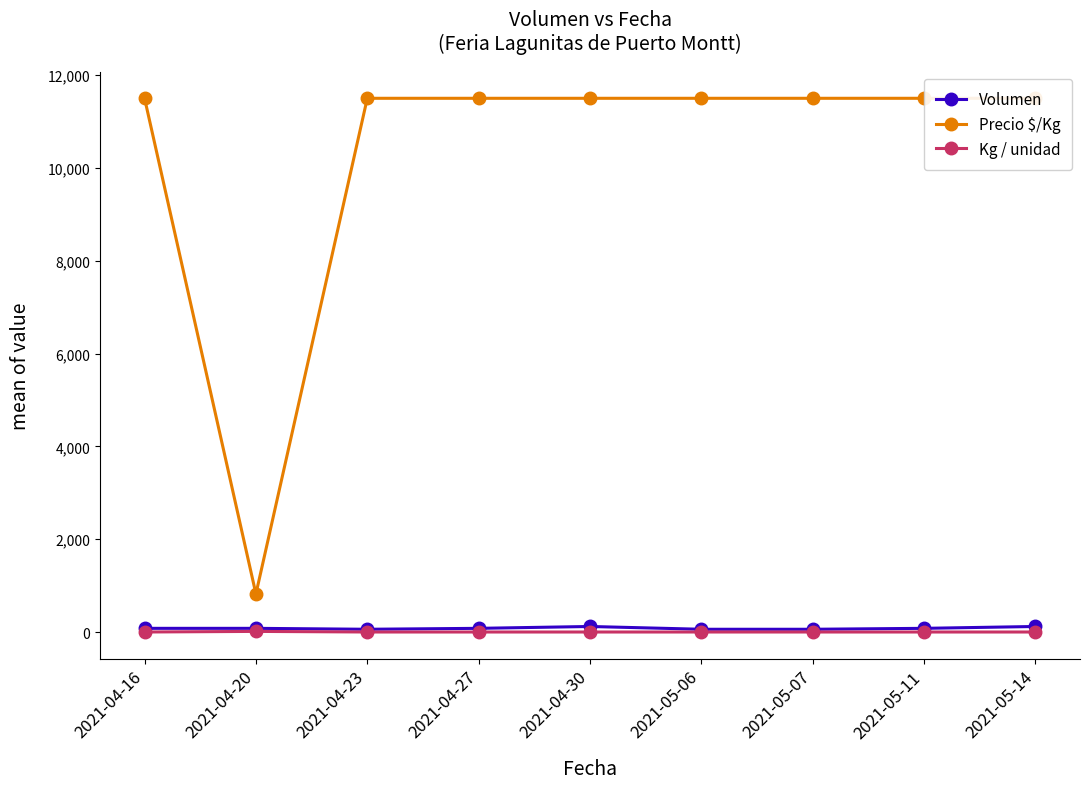

True or false: Precio $/Kg has a value of 11500 at 2021-05-11.

True